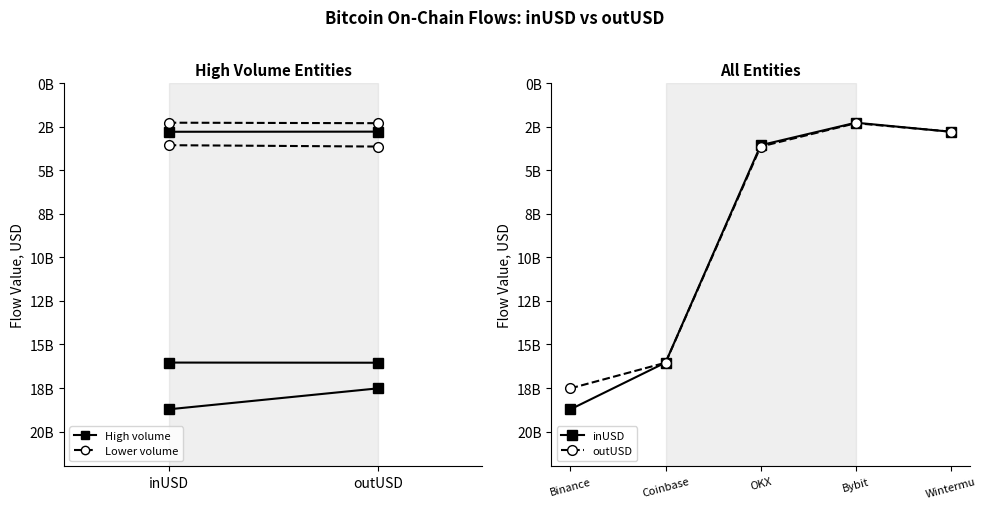

What is the greatest value displayed?

18724421037.8